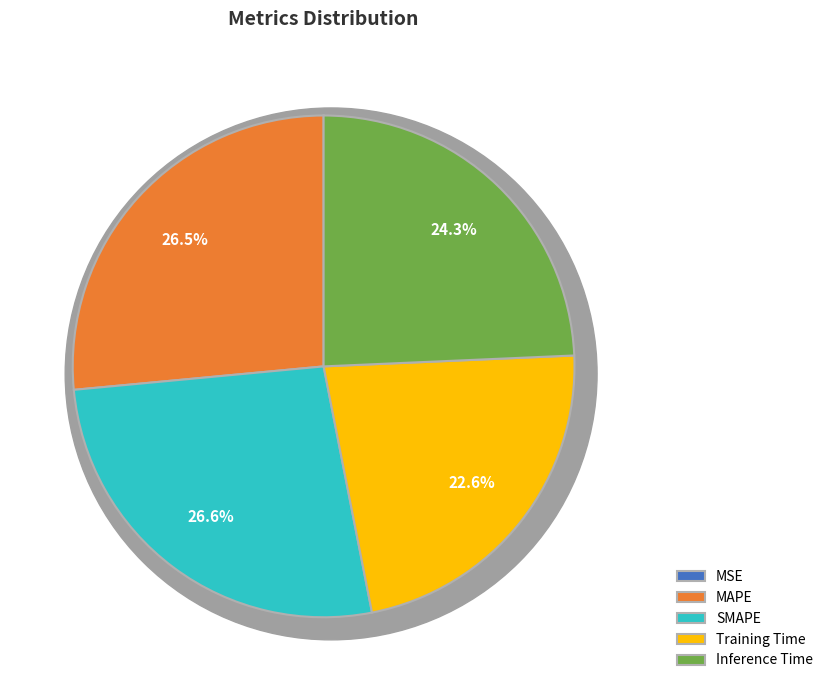

Combined, what portion of the pie is Training Time and MAPE?

49.1%